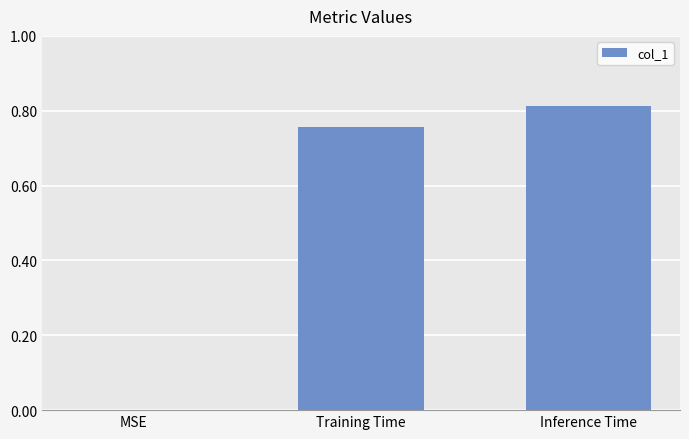

Which label corresponds to the largest value in the chart?

Inference Time